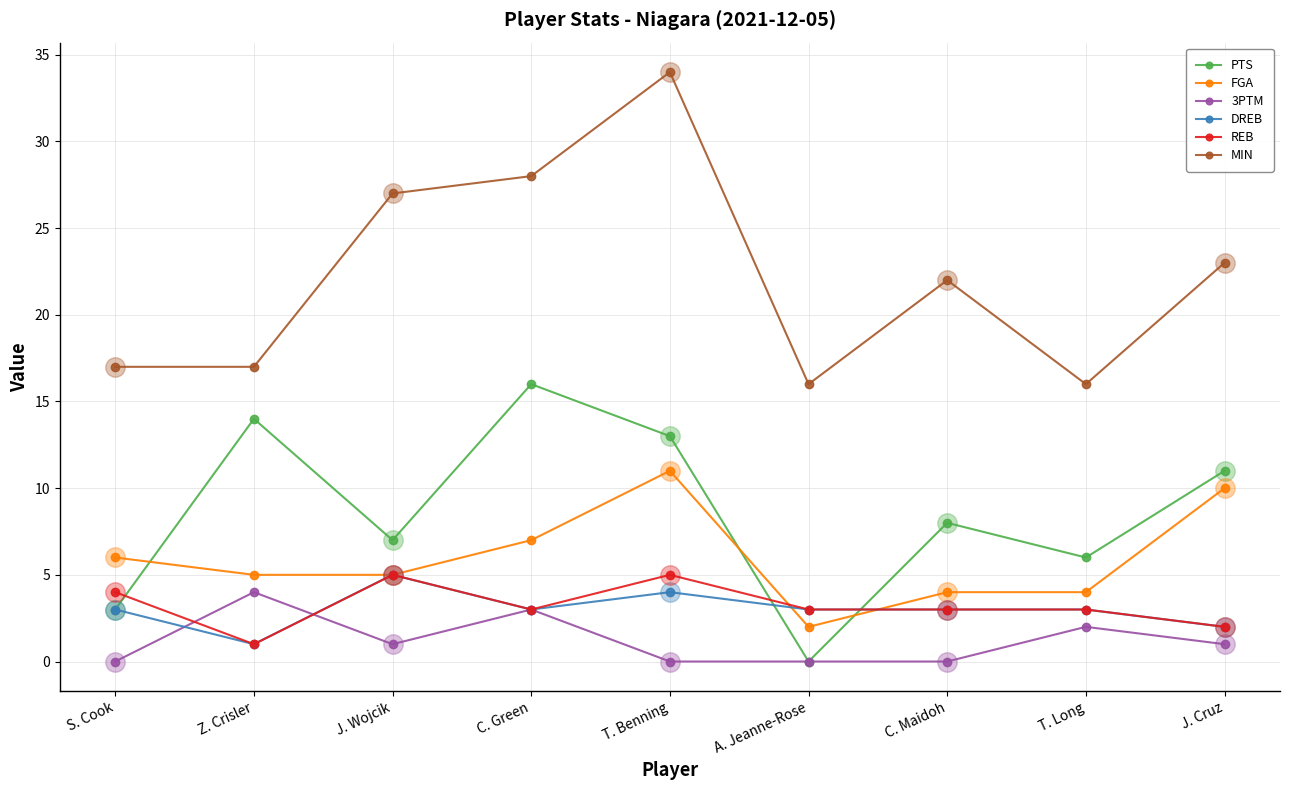

Which series has the widest spread of values?

MIN